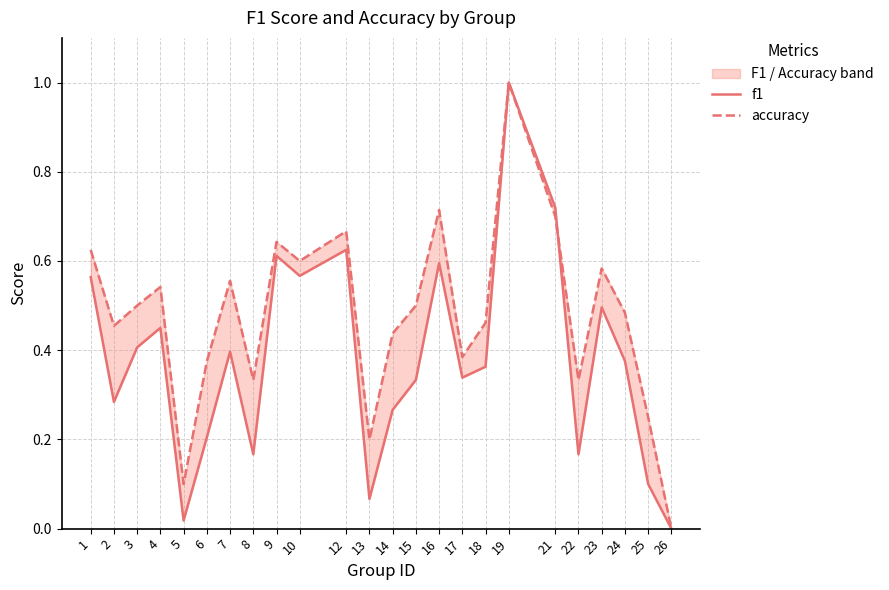

In f1, how many points are lower than both neighbors (excluding endpoints)?

7